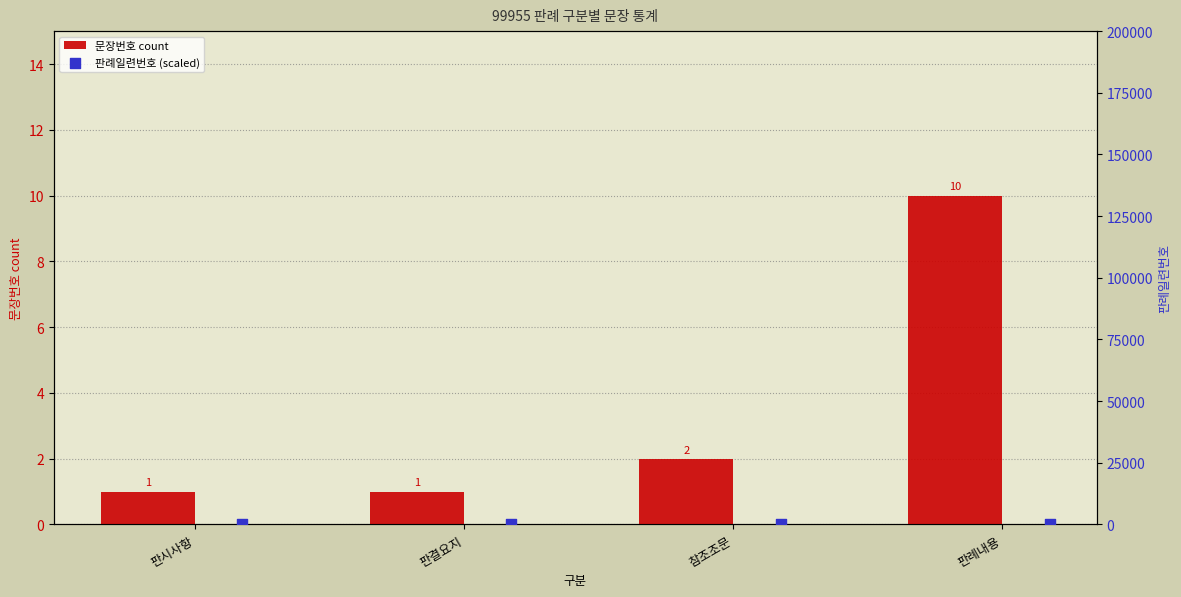

The 문장번호 count series shows 2 at 참조조문. True or false?

True